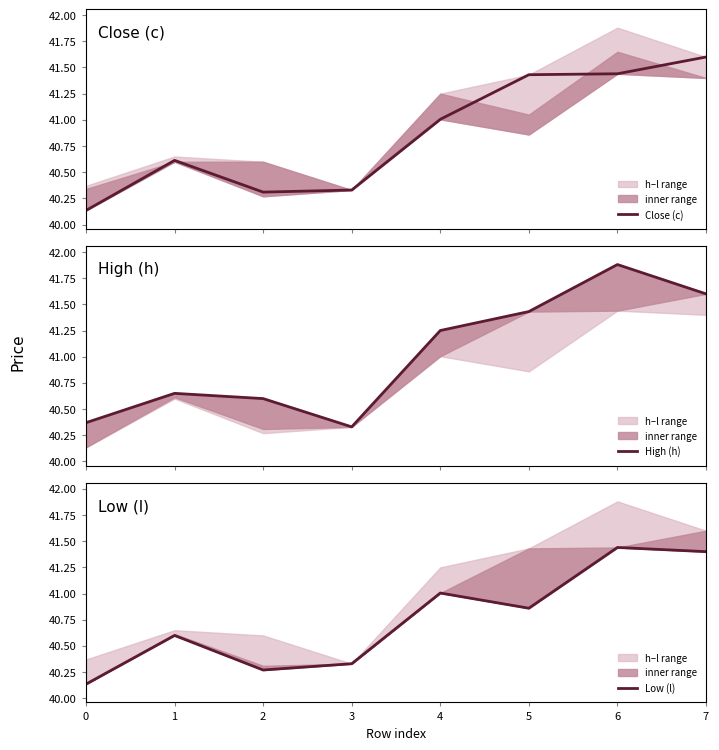

What is the average value of the High (h) series?

41.0